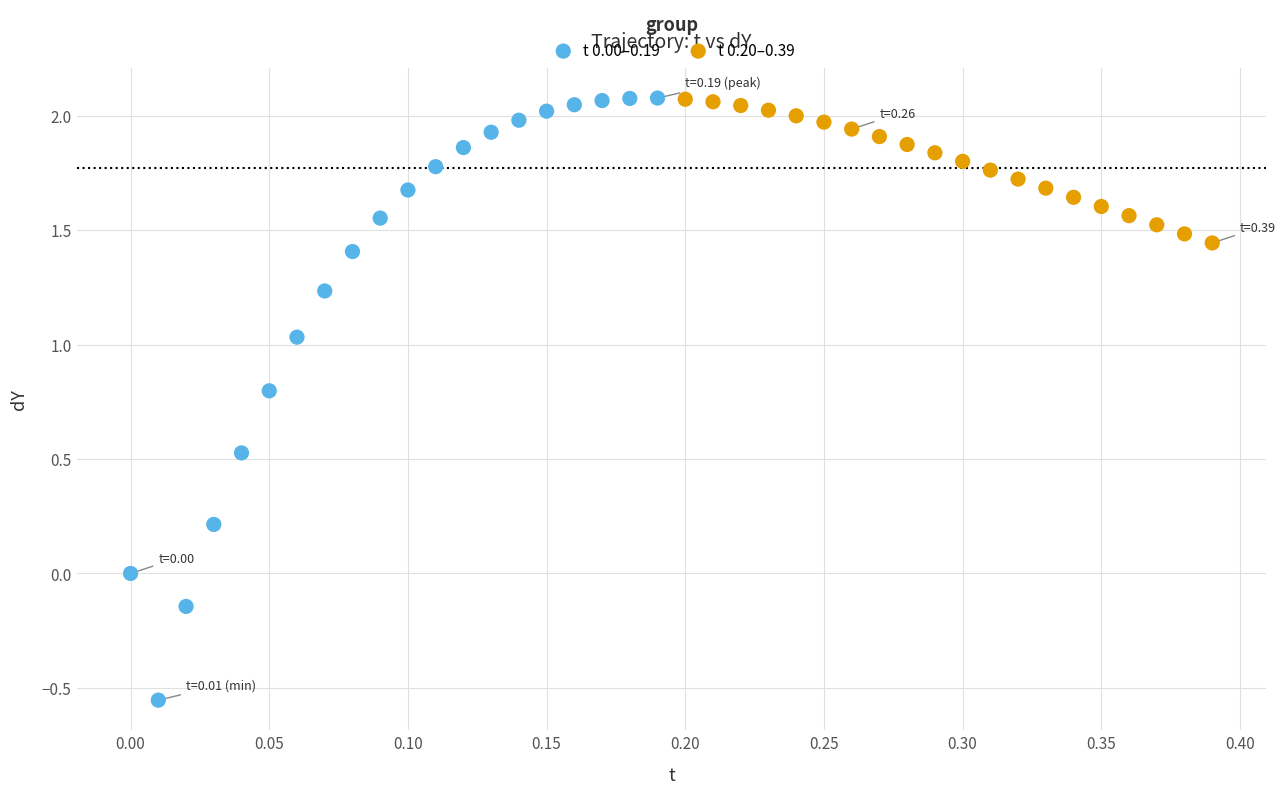

Which series has the largest Y range (max minus min)?

t 0.00–0.19